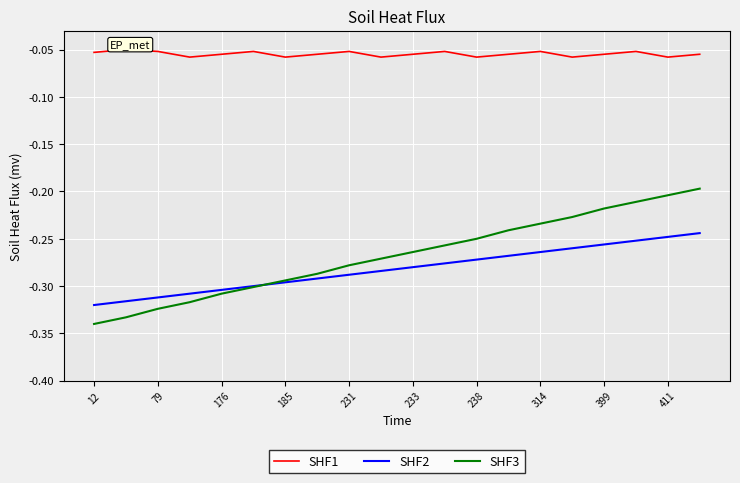

Which series has the widest spread of values?

SHF3